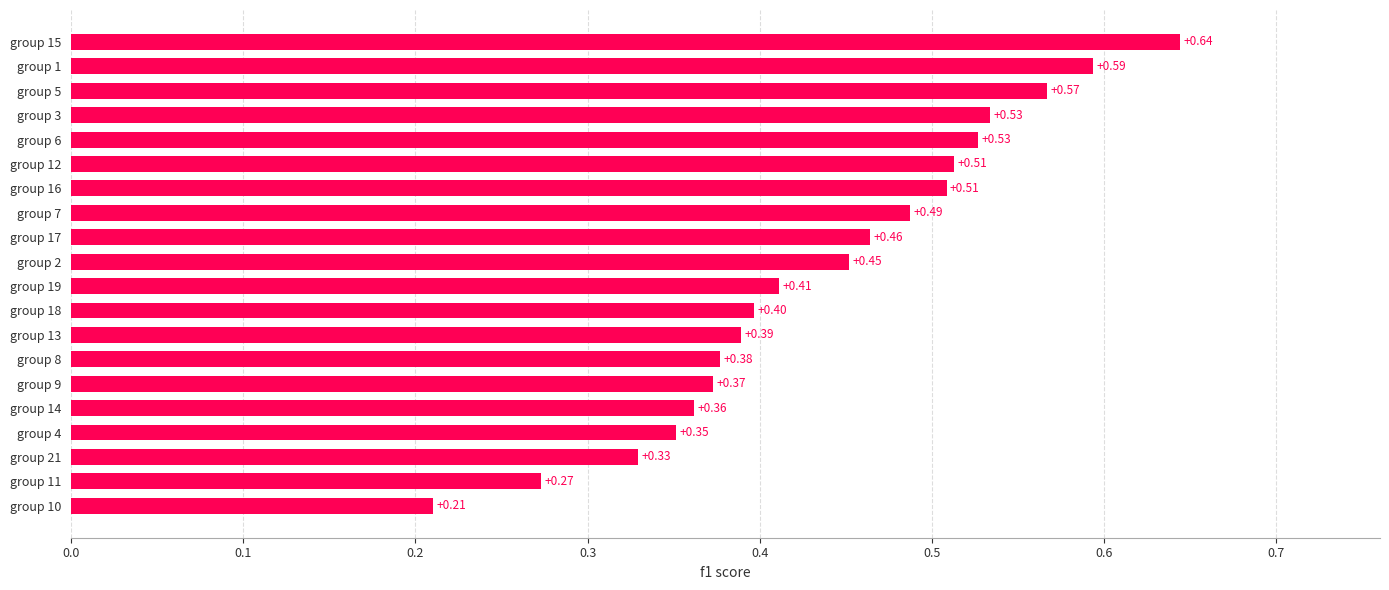

What is the difference between the maximum and minimum values?

0.4